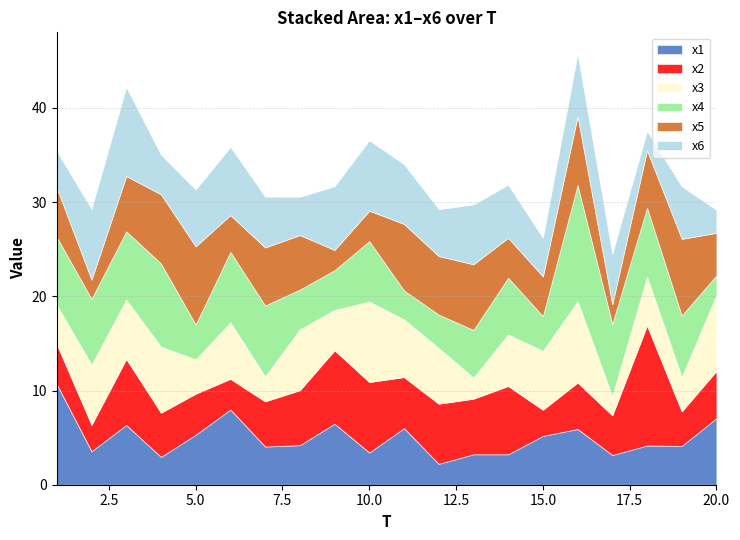

Rank the series at 4 from highest to lowest value.

x4, x5, x3, x2, x6, x1